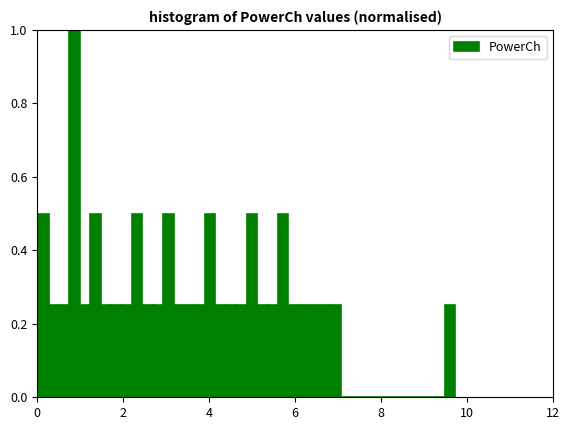

Read against the x-axis, roughly where is the centre of the tallest bar?

0.8